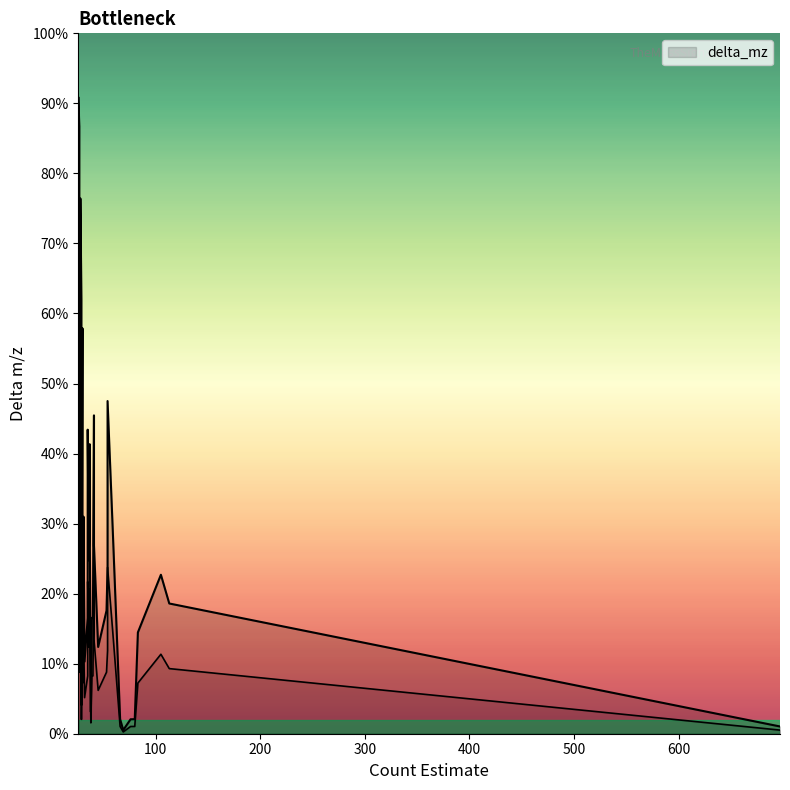

Where is the data nearest to the value 44?

41